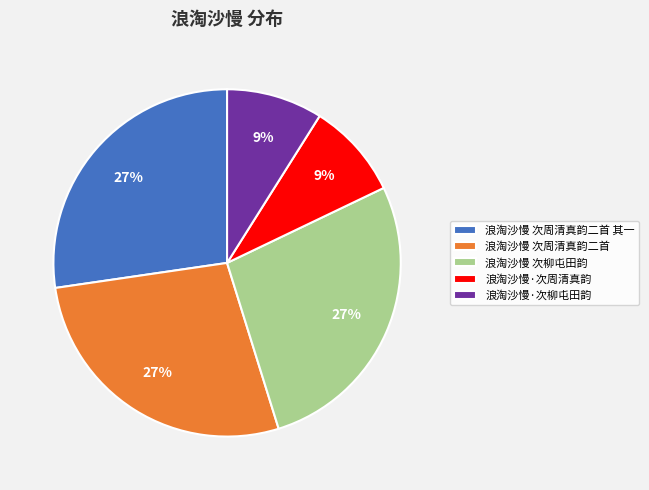

To the nearest percent, what is the average slice percentage?

20%